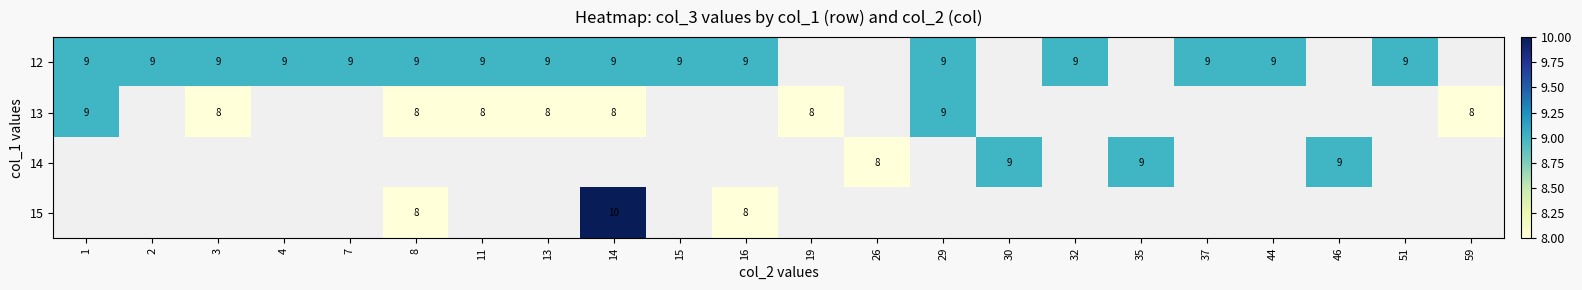

True or false: 12 has a value of 9 at 7.

True